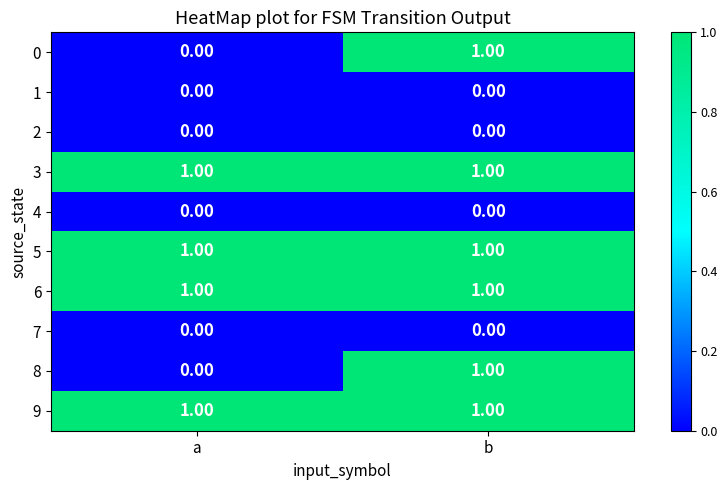

Is the value of 0 at a greater than the value of 6 at a?

No